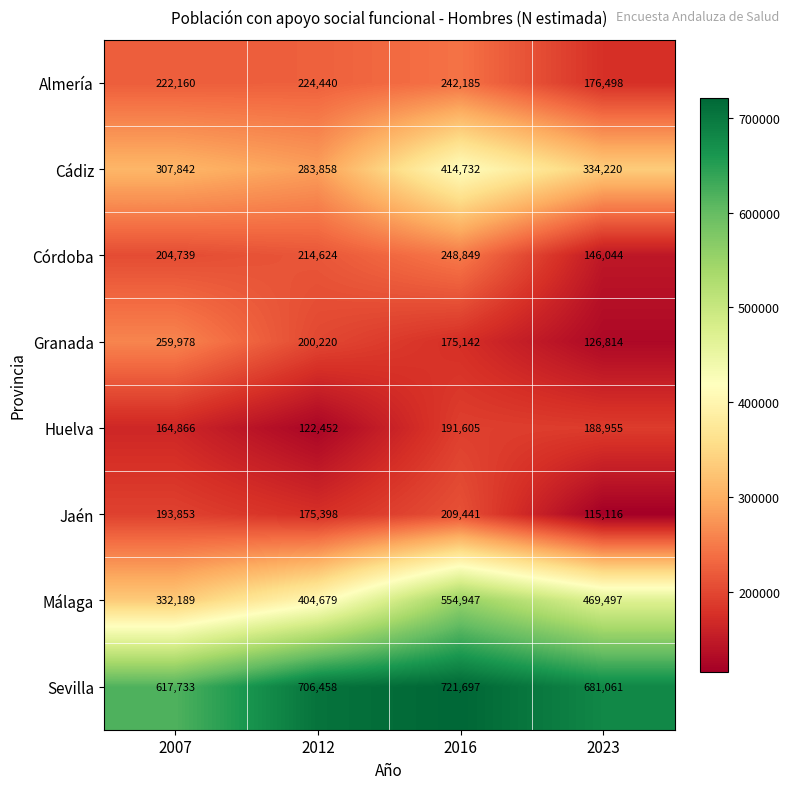

What value does the Almería series have at 2012?

224440